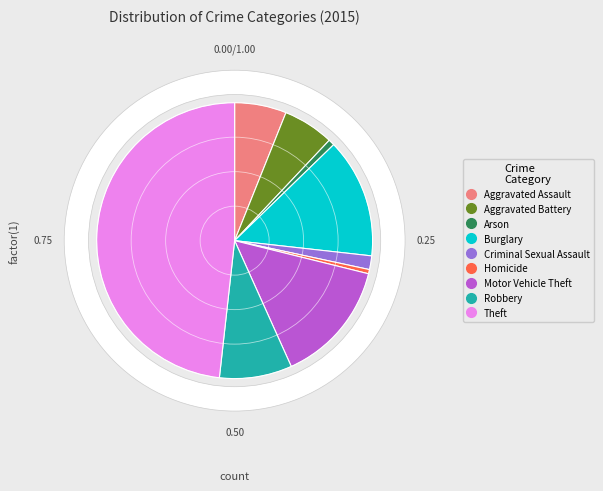

What is the largest slice in the pie chart?

Theft